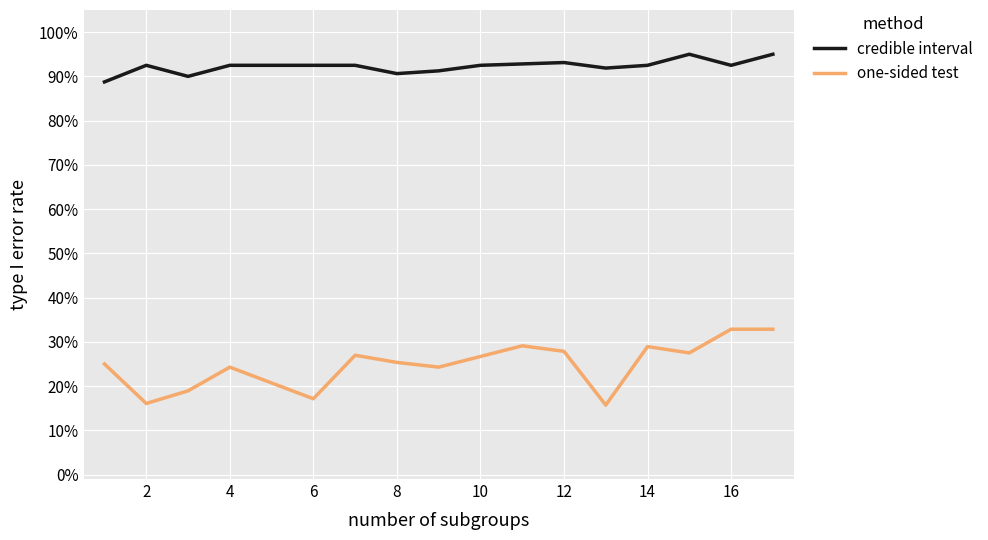

Does the chart display data point markers on the line(s)?

No